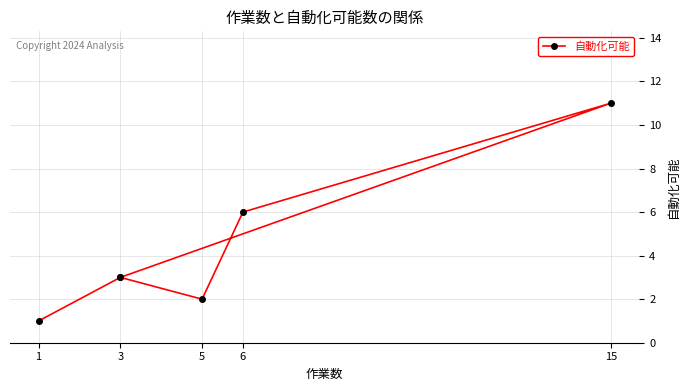

How many points are lower than both their immediate neighbors (excluding endpoints)?

1